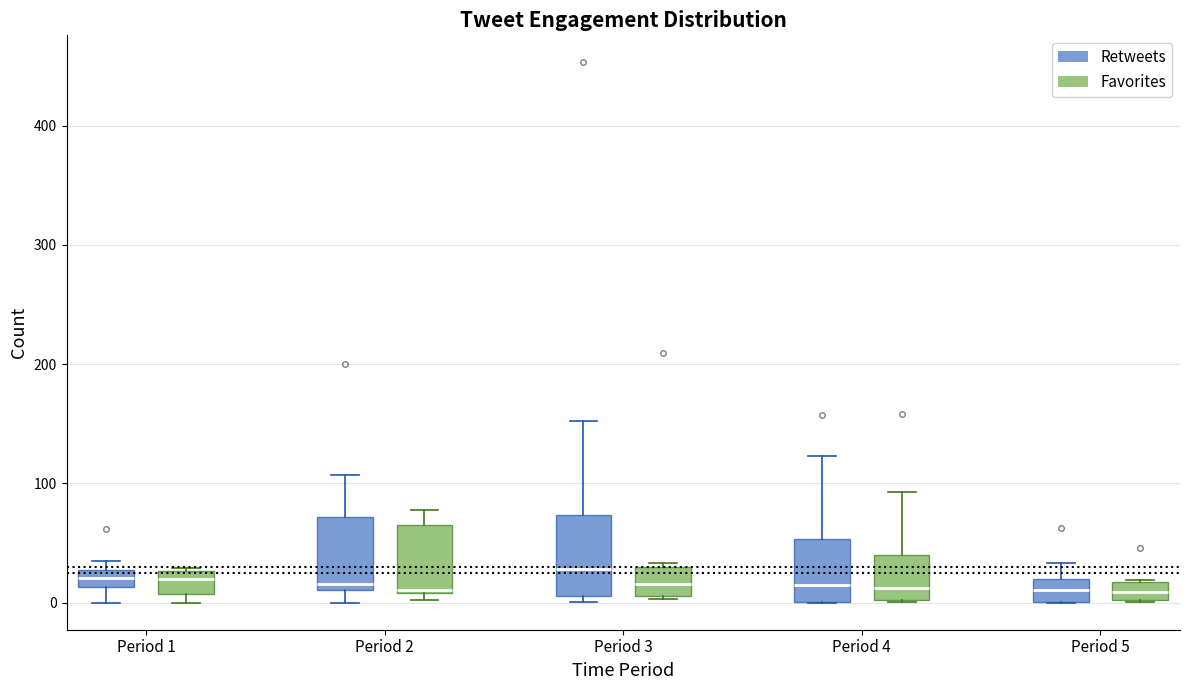

Where does the median line of the box for Period 1 (Favorites) sit on the y-axis? The values are not printed on the chart, so give them approximately, as read against the axis.

20